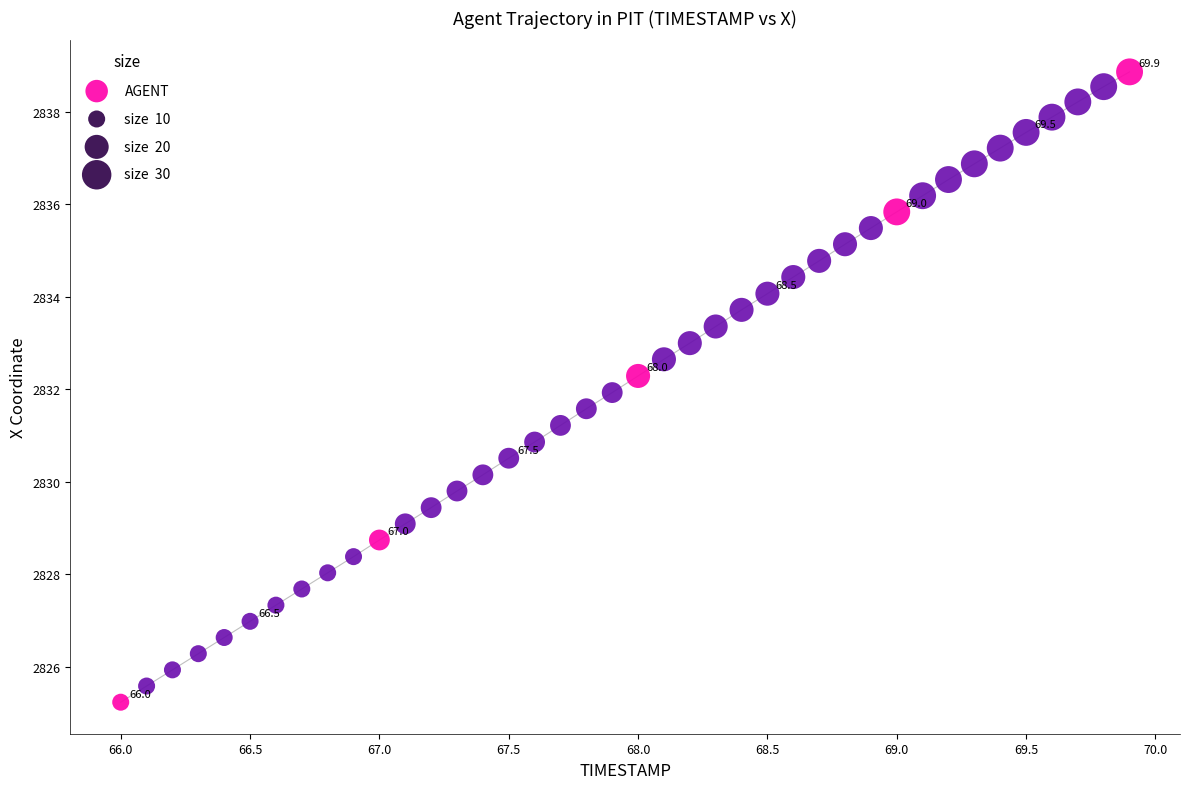

What is the range of X values (max minus min)?

3.9